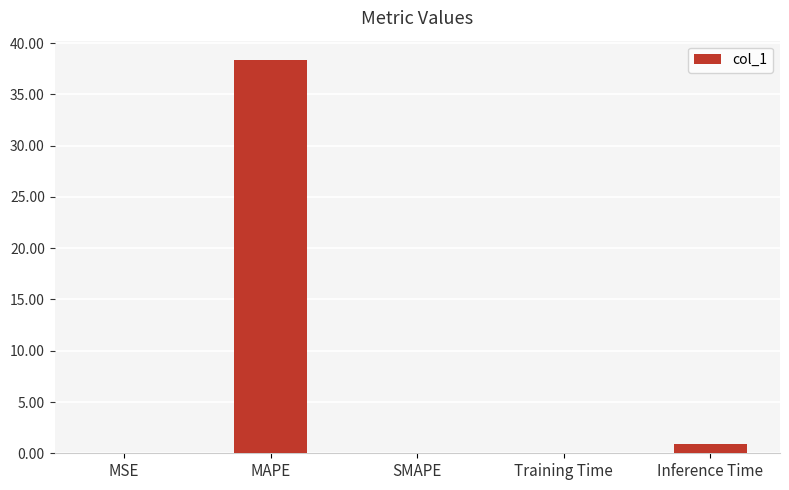

What is the sum of all values?

39.3